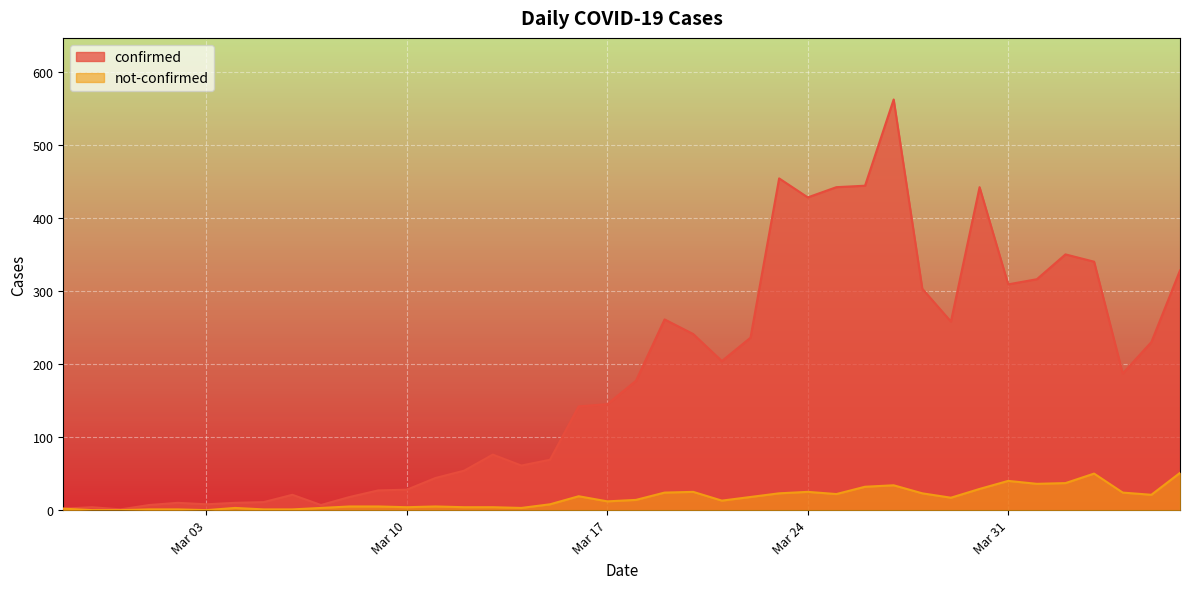

At which label is confirmed closest to 281?

2020-03-19